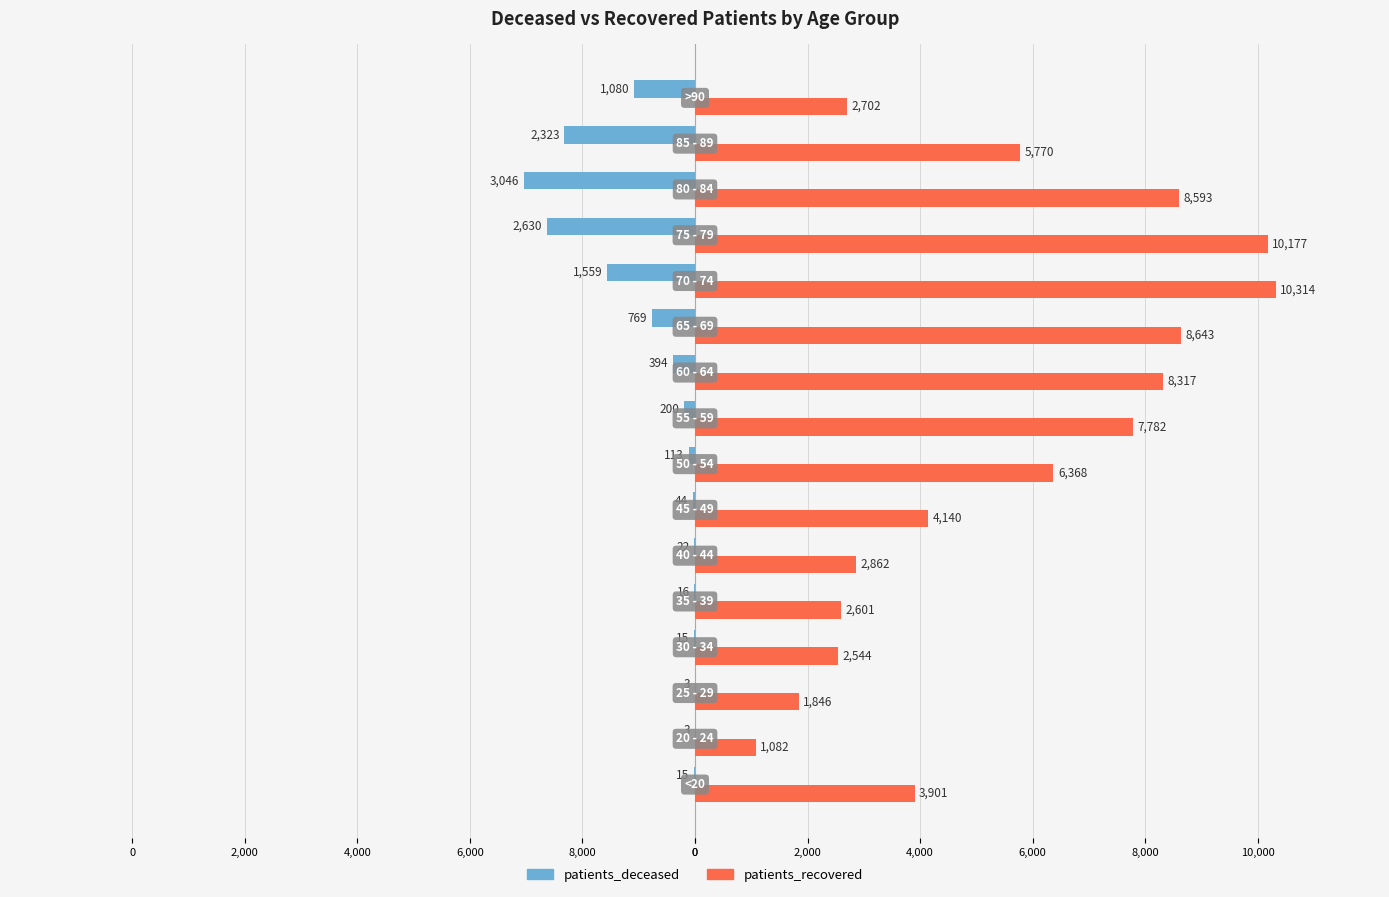

What are all the series names shown in the legend?

patients_deceased, patients_recovered